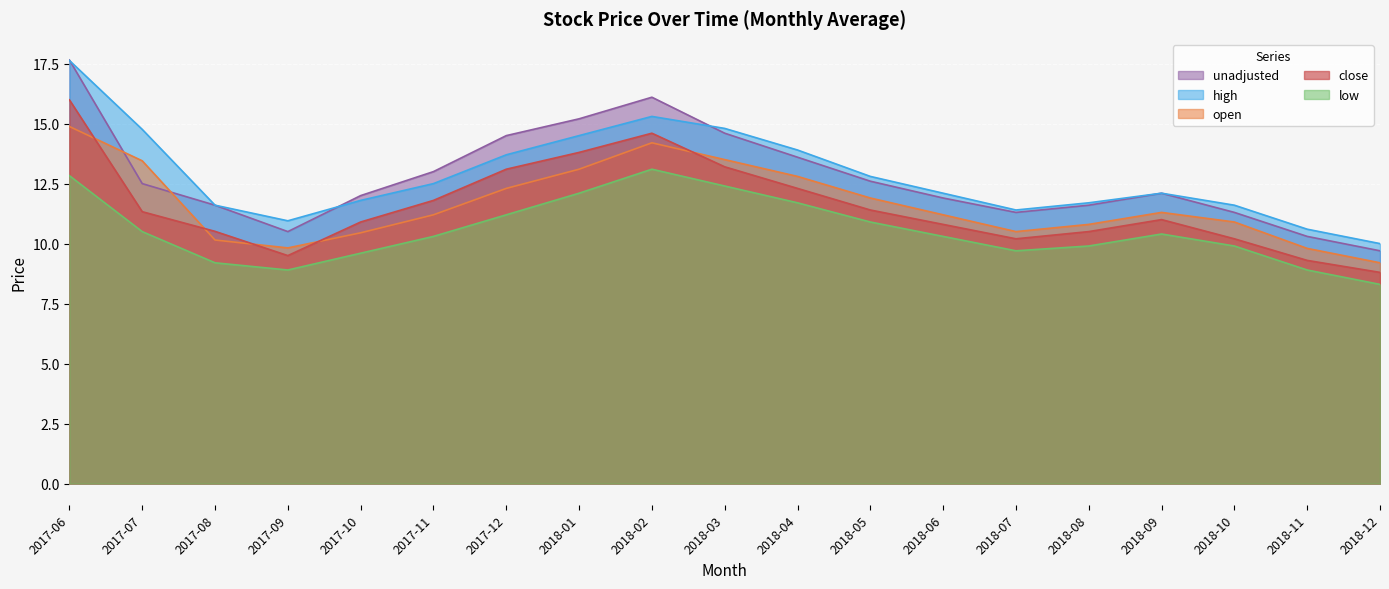

What is the label of the 14th point from the left?

2018-07